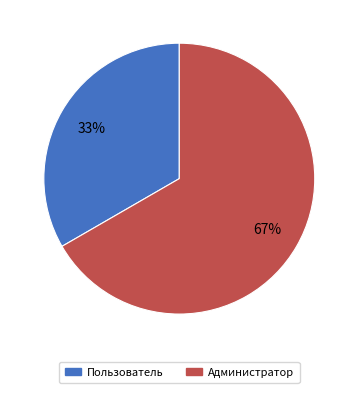

How many slices are in this pie chart?

2